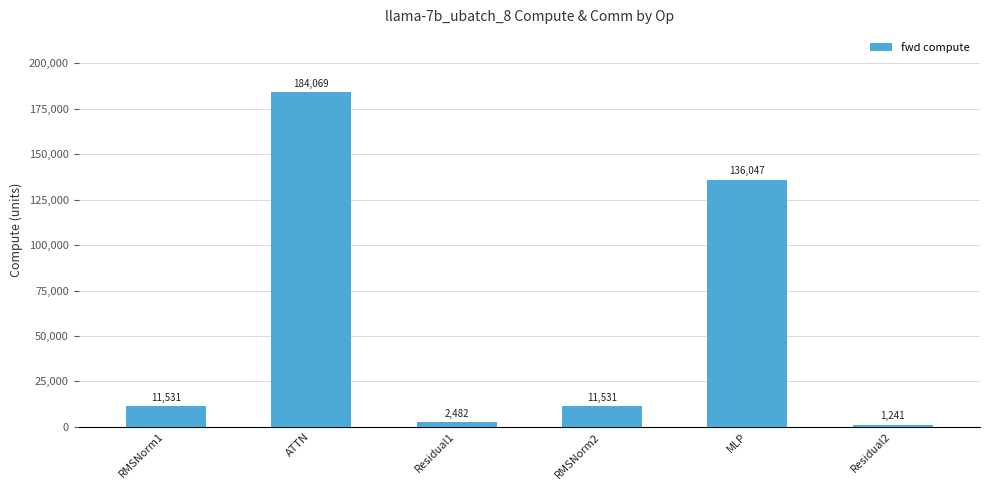

How many data points are less than 11531?

2